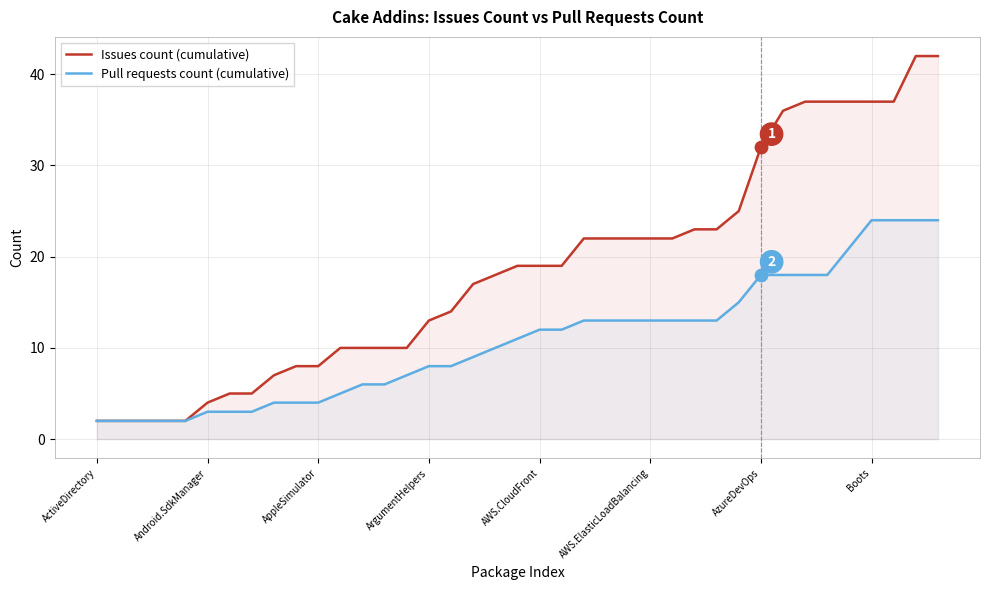

What is the total value across all series at ActiveDirectory?

4